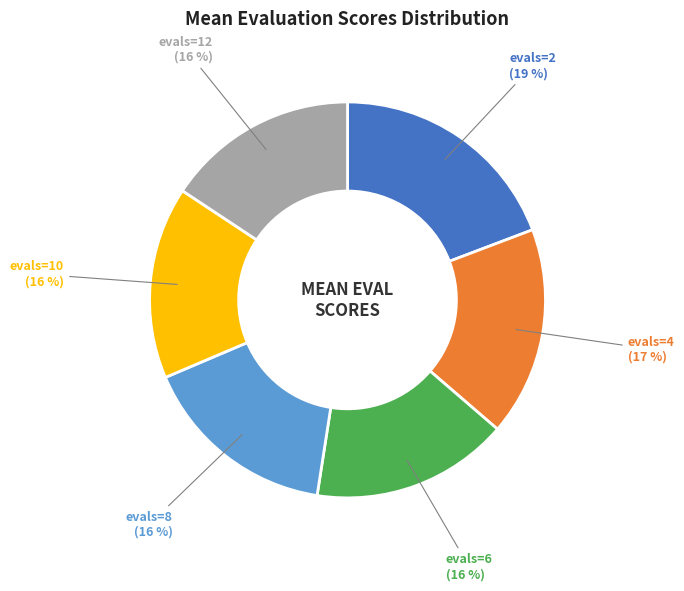

Approximately how many times larger is the value at evals=8 compared to evals=2?

0.8